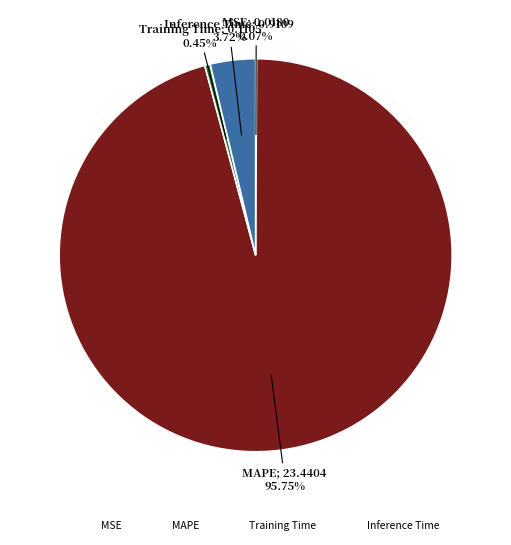

To the nearest percent, what is the difference between the largest and smallest slice percentages?

96%